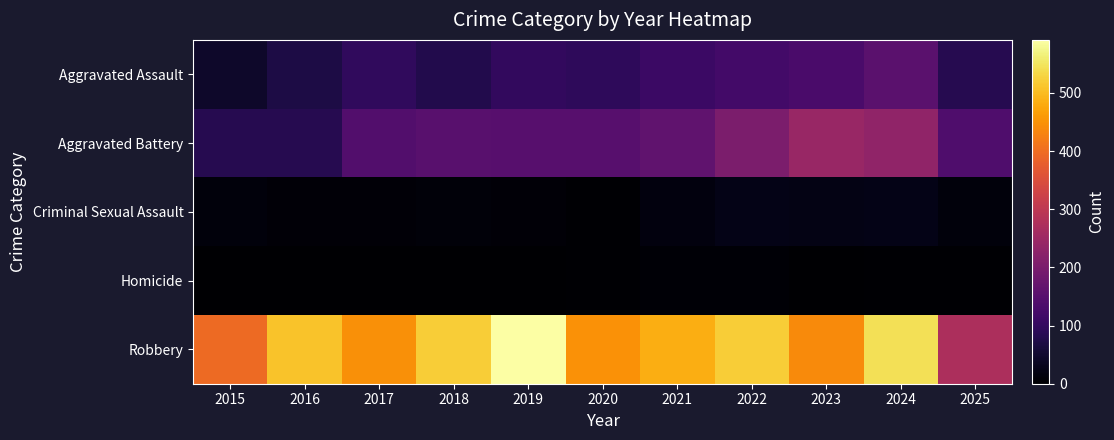

What is the total value across all series at 2021?

776